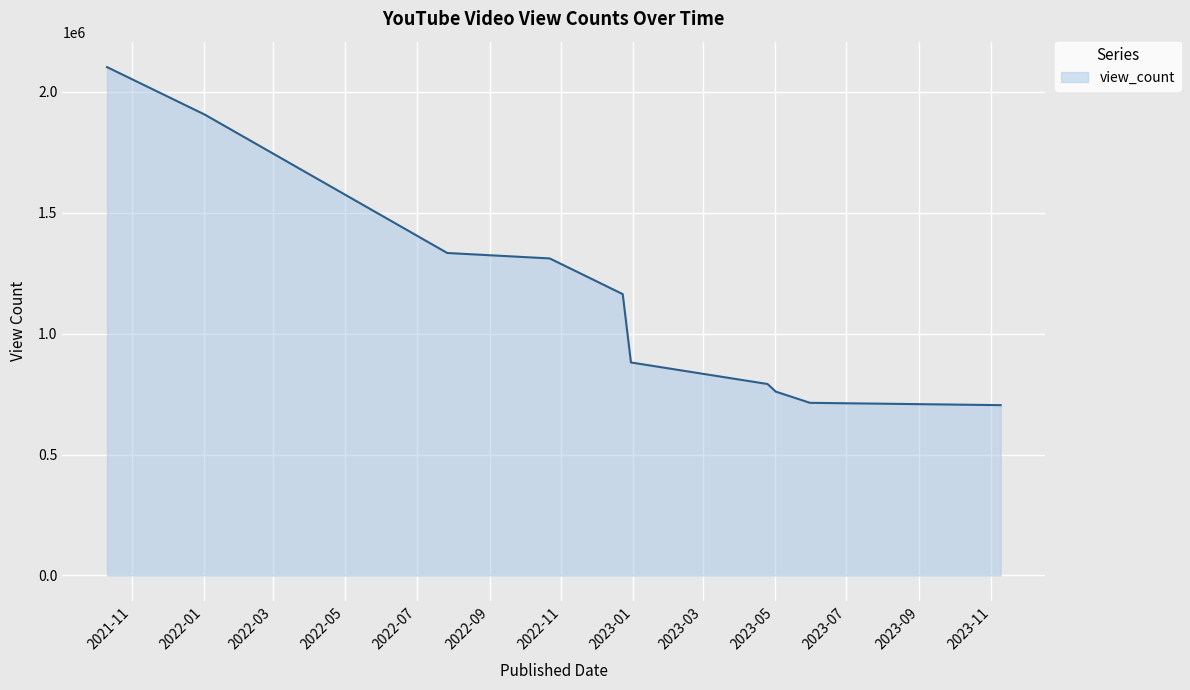

How many lines are shown in the chart?

1